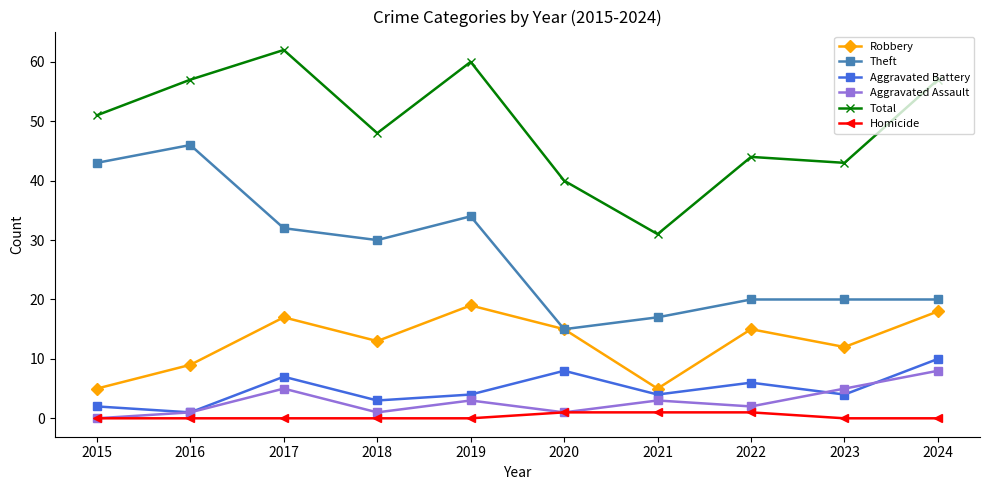

What is the value of the Robbery point at the 6th from the left?

15